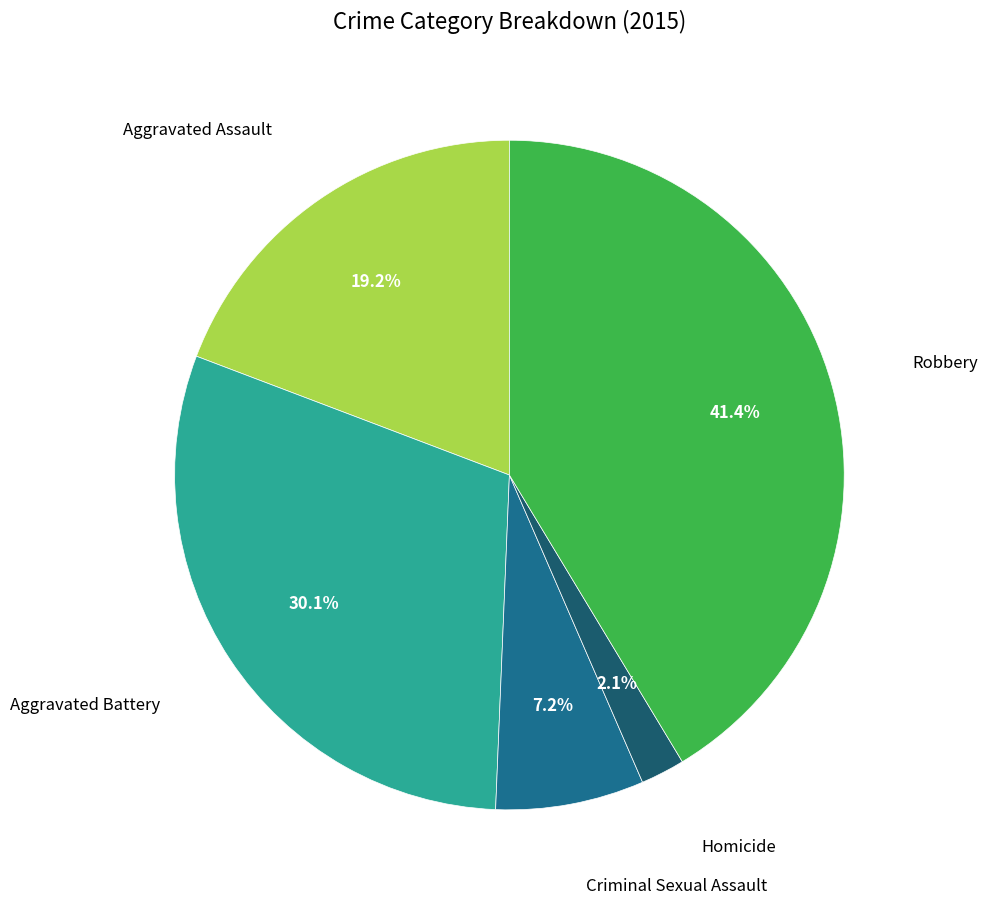

How many slices are in this pie chart?

5